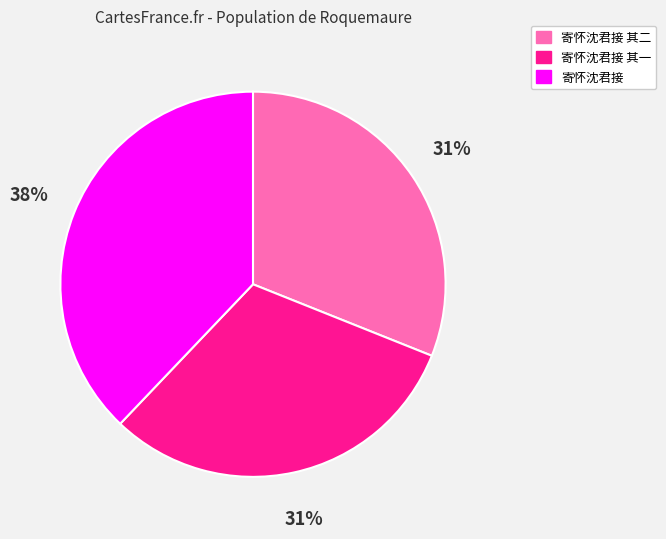

To the nearest percent, what is the difference between the largest and smallest slice percentages?

7%